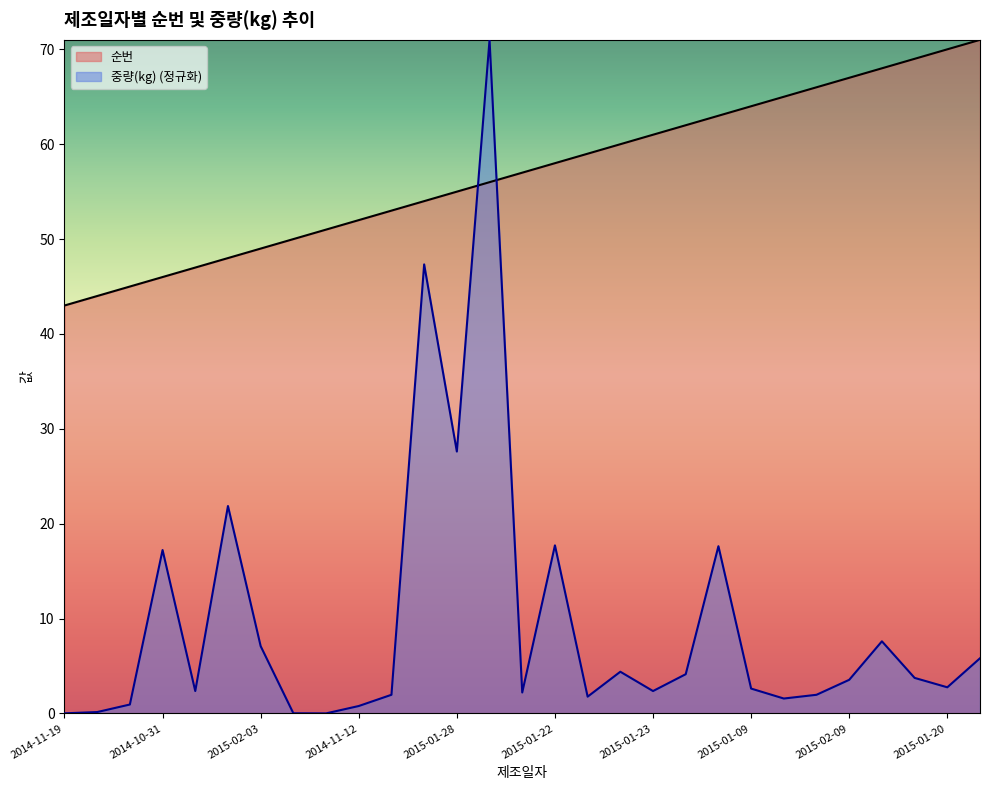

What is the maximum value shown in the chart?

71.0